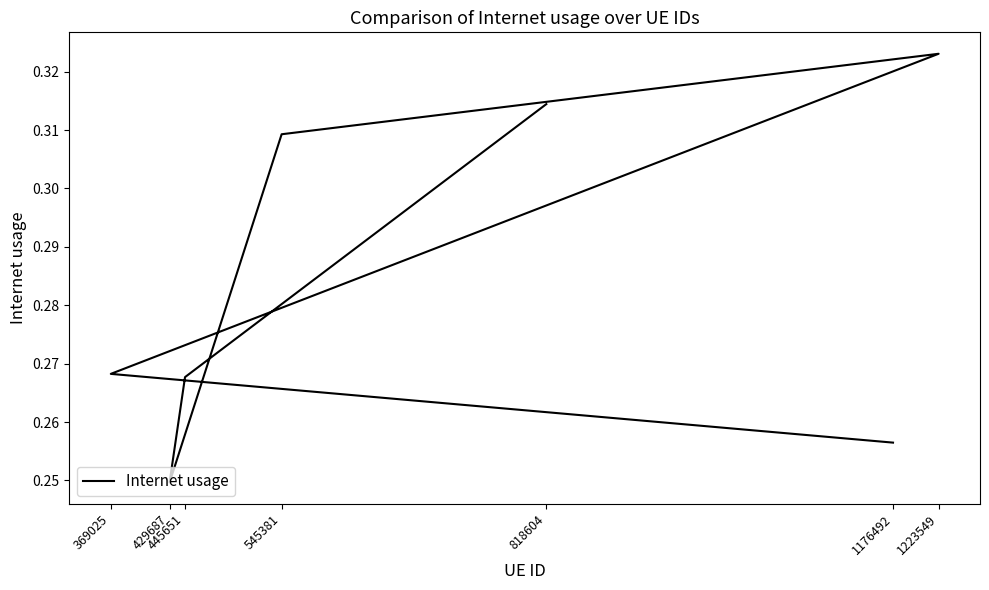

Reading left to right, extract all data points from this chart.

818604=0.3	445651=0.3	429687=0.2	545381=0.3	1223549=0.3	369025=0.3	1176492=0.3